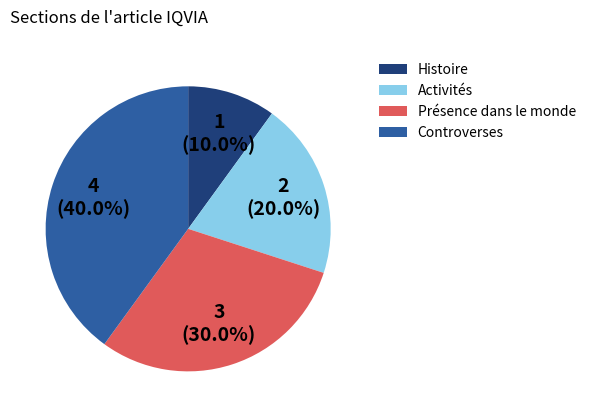

To the nearest percent, what is the combined percentage of Activités and Controverses?

60%